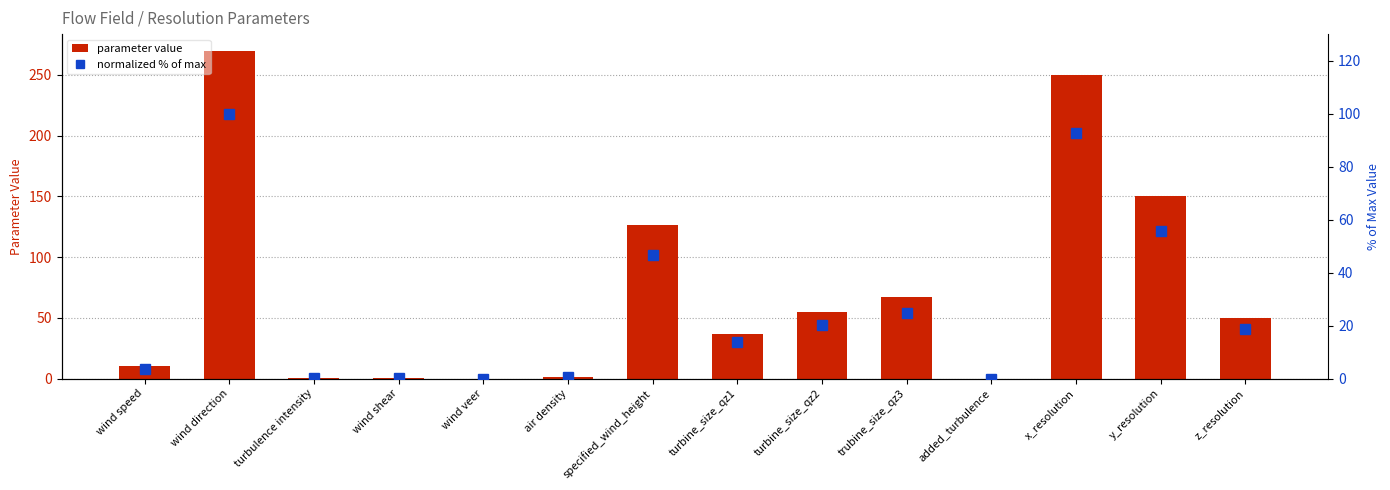

Reading left to right, transcribe all the data shown in this chart.

parameter value: 10.0	270.0	0.1	0.1	0.0	1.2	126.4	37.0	55.0	67.0	0.0	250.0	150.0	50.0
normalized % of max: 3.7	100.0	0.0	0.0	0.0	0.5	46.8	13.7	20.4	24.8	0.0	92.6	55.6	18.5